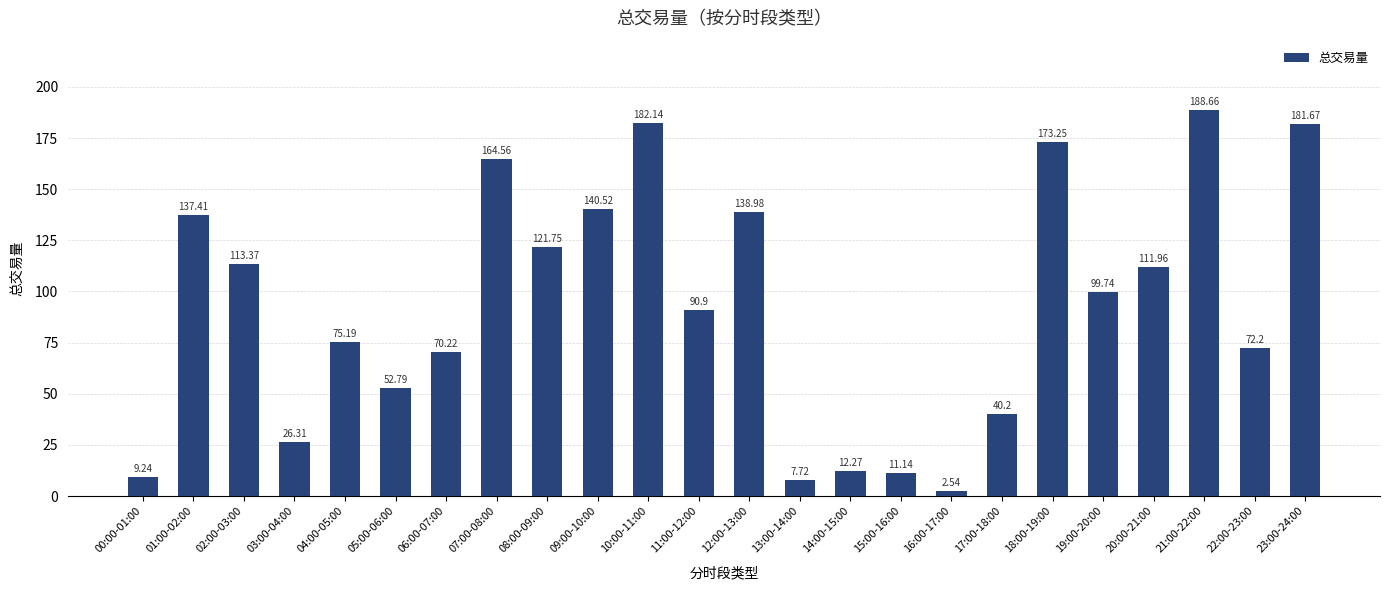

Between 00:00-01:00 and 21:00-22:00, which is larger?

21:00-22:00